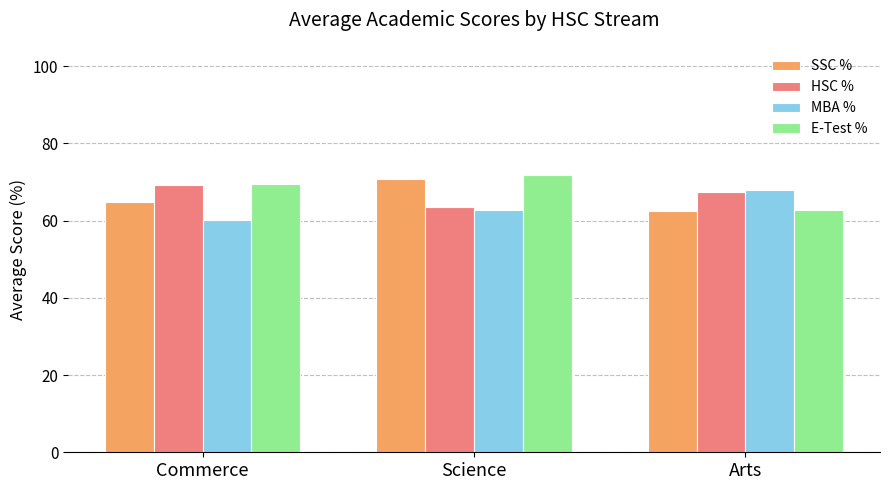

Where is HSC % nearest to the value 66?

Arts